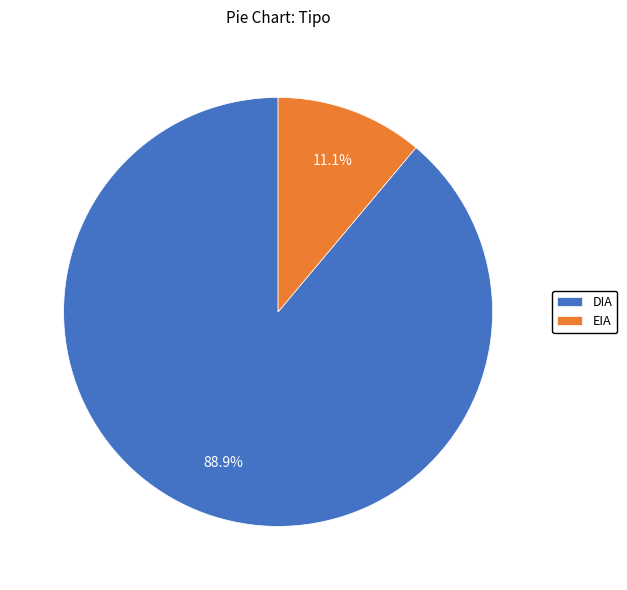

What percentage is NOT represented by DIA?

11.1%